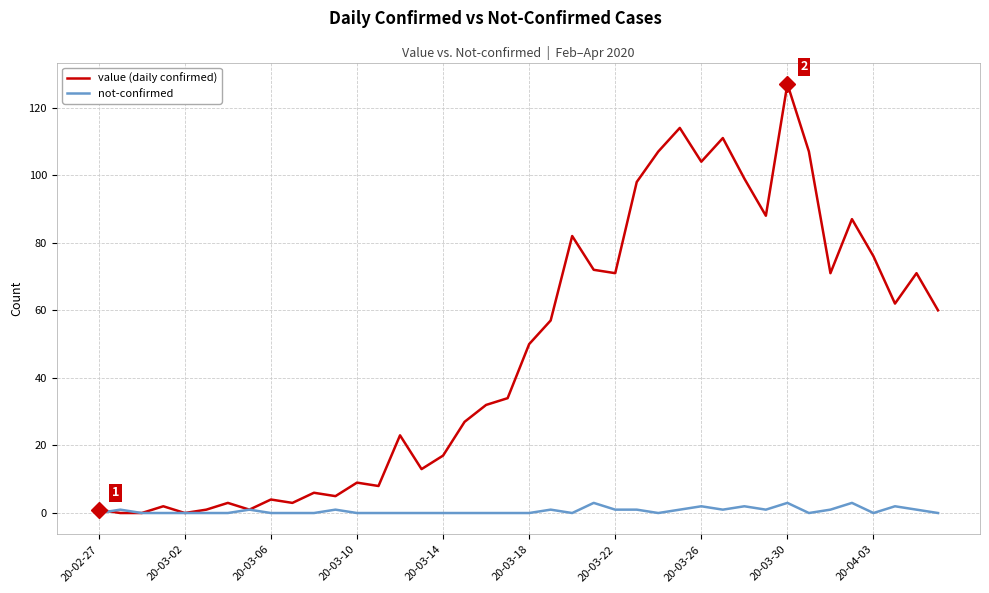

What is the maximum value shown in the chart?

127